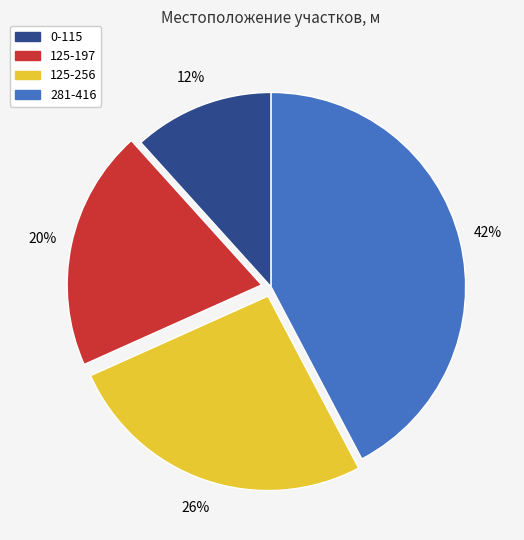

Does any single category account for the majority?

No